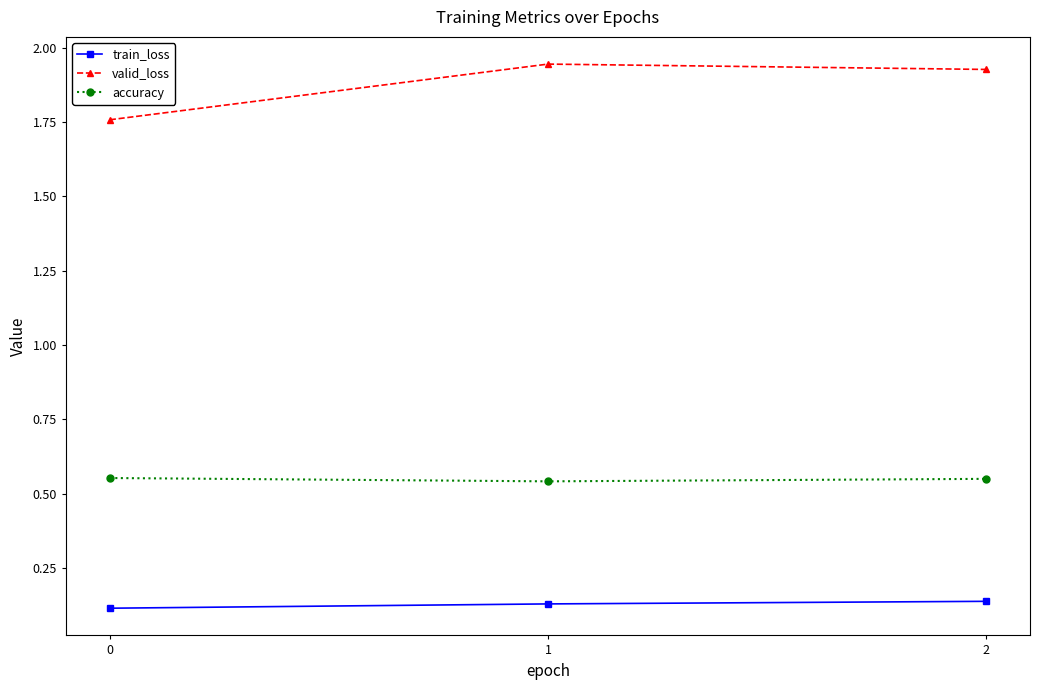

Is this an area chart (filled region under the line)?

No